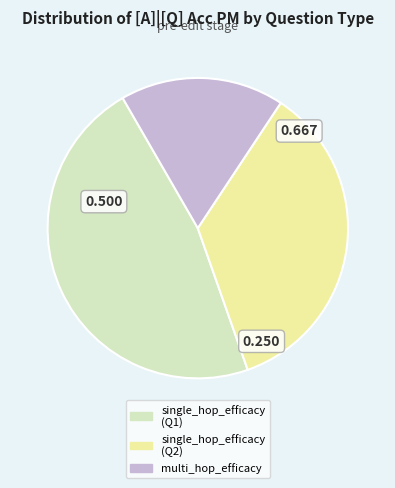

Is there a majority slice in this chart?

No